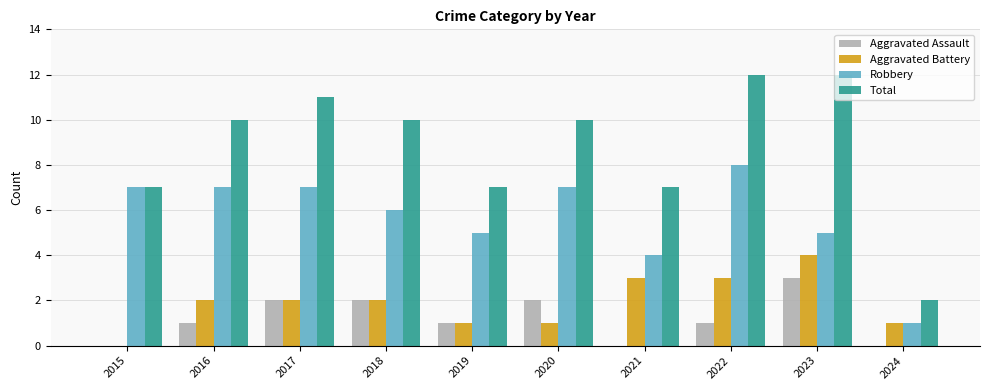

What is the highest value of the Robbery series?

8